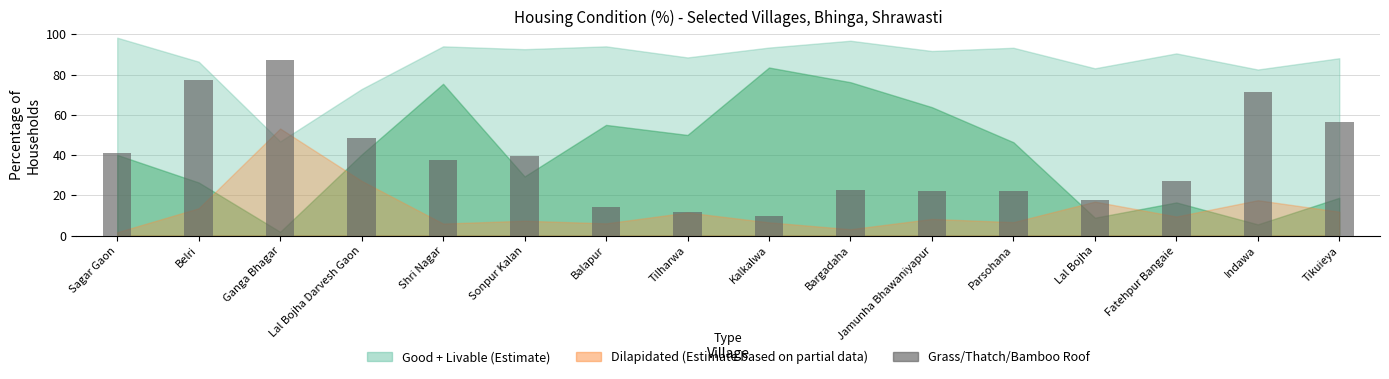

What is the change in value from Ganga Bhagar to Lal Bojha?

-69.4